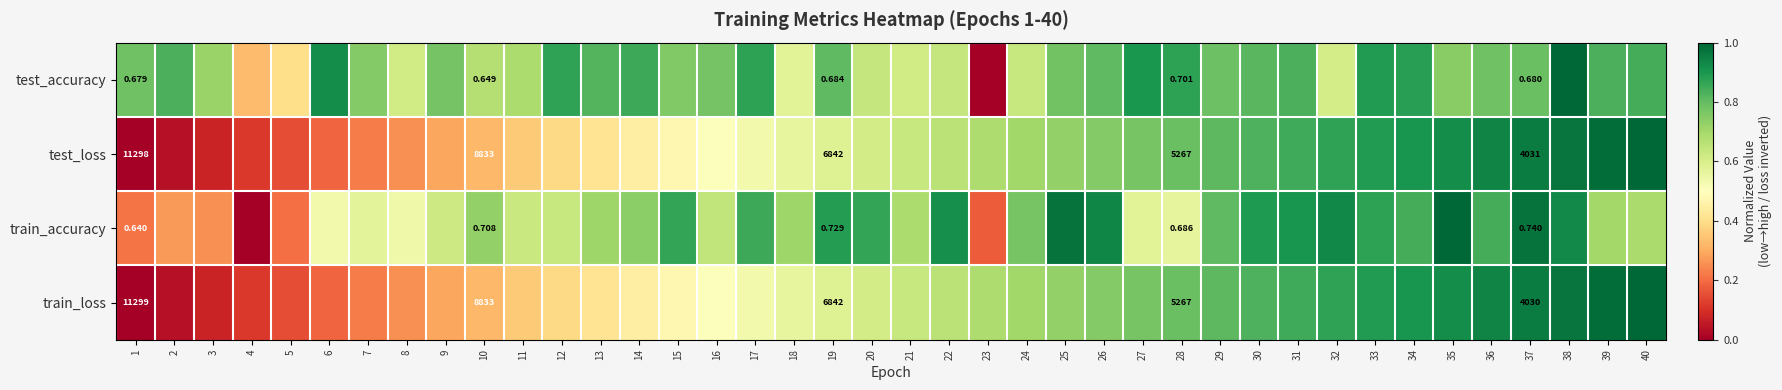

At which category does the chart reach its minimum across all series?

23